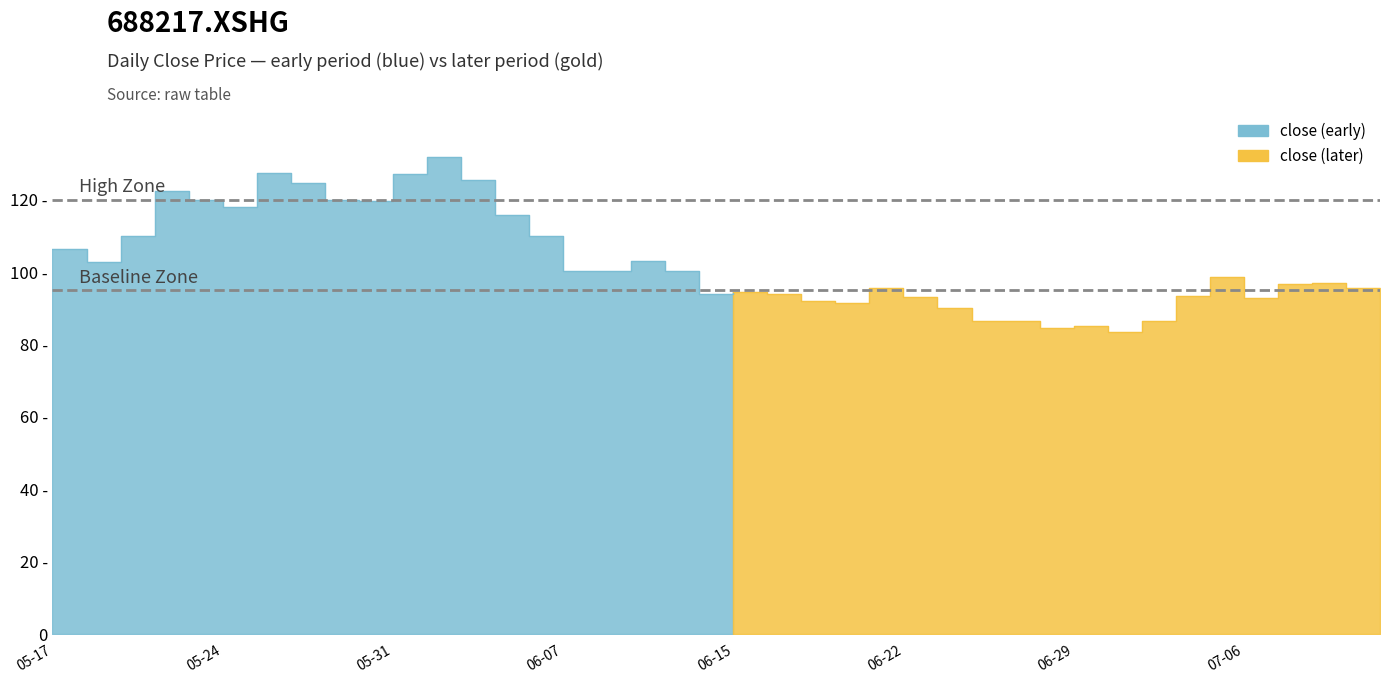

Is the value of high at 2021-06-25 greater than the value of close at 2021-05-24?

No